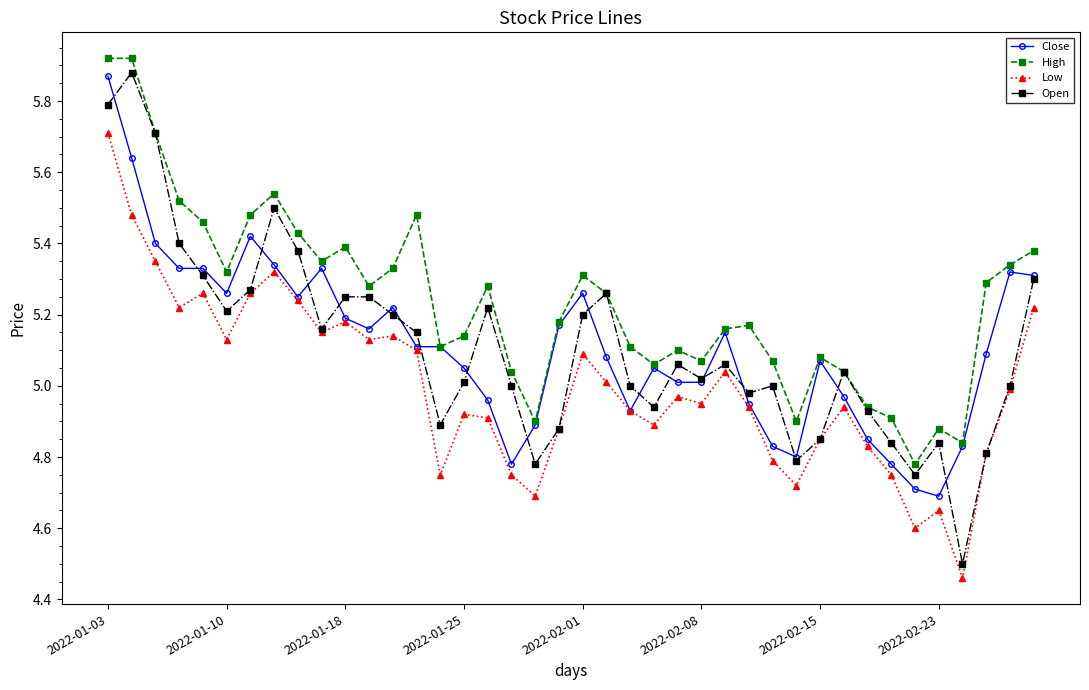

At how many categories does at least one series exceed 4?

40